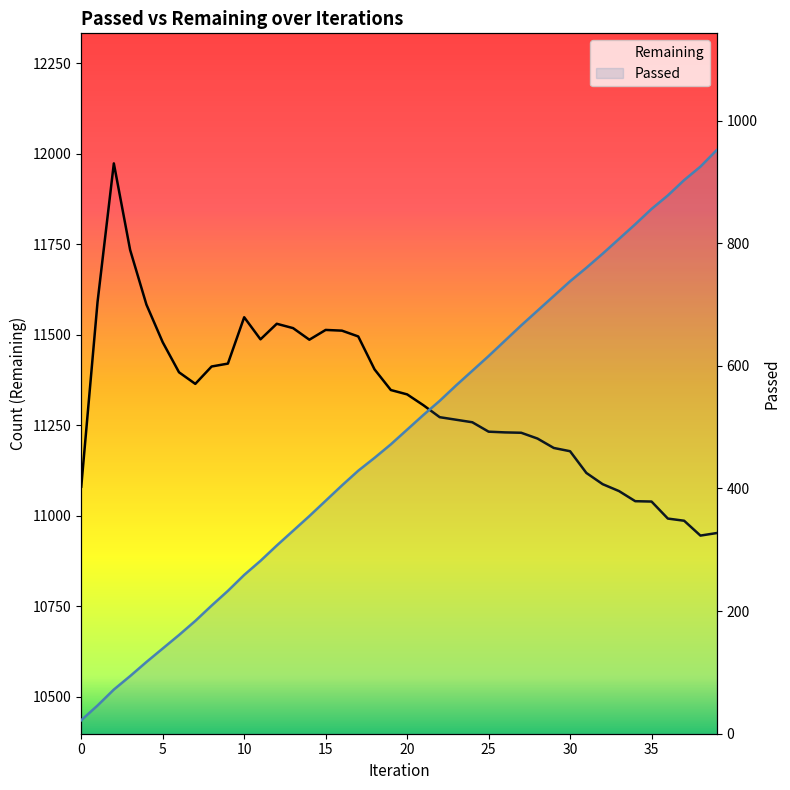

What is the difference between the maximum and minimum values in the Remaining series?

1028